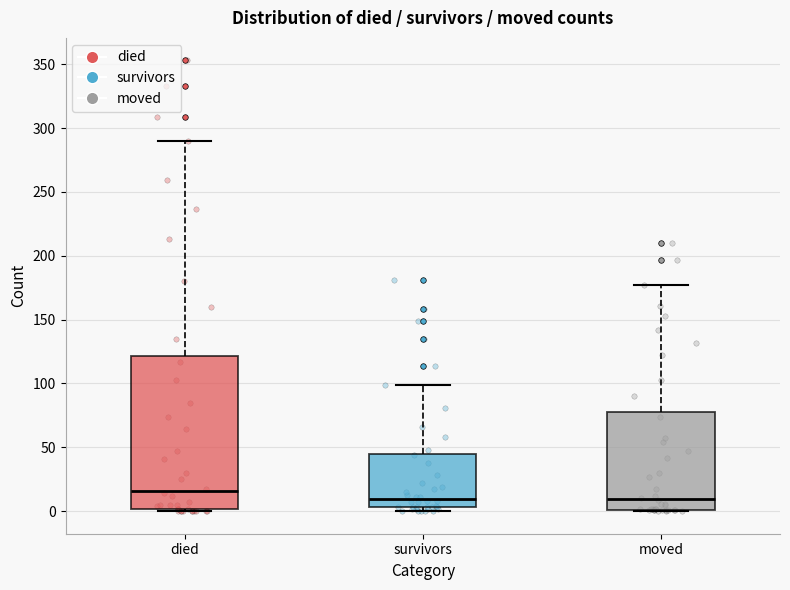

Comparing the boxes themselves (not the whiskers), which one is the tallest?

died